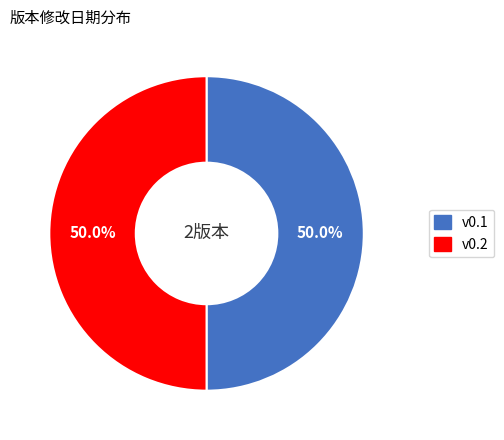

What is the ratio of the value at v0.1 to the value at v0.2?

1.0